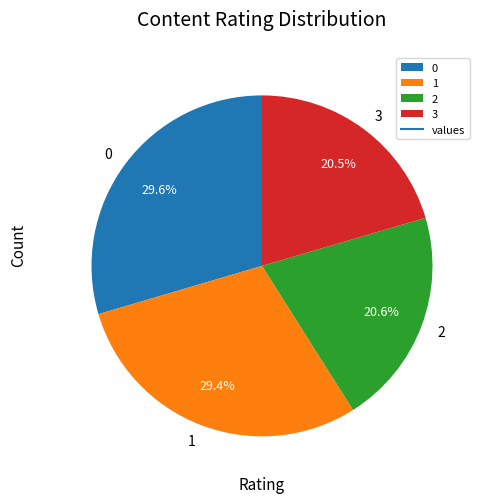

Is it true that 1 is 20% of the pie?

False